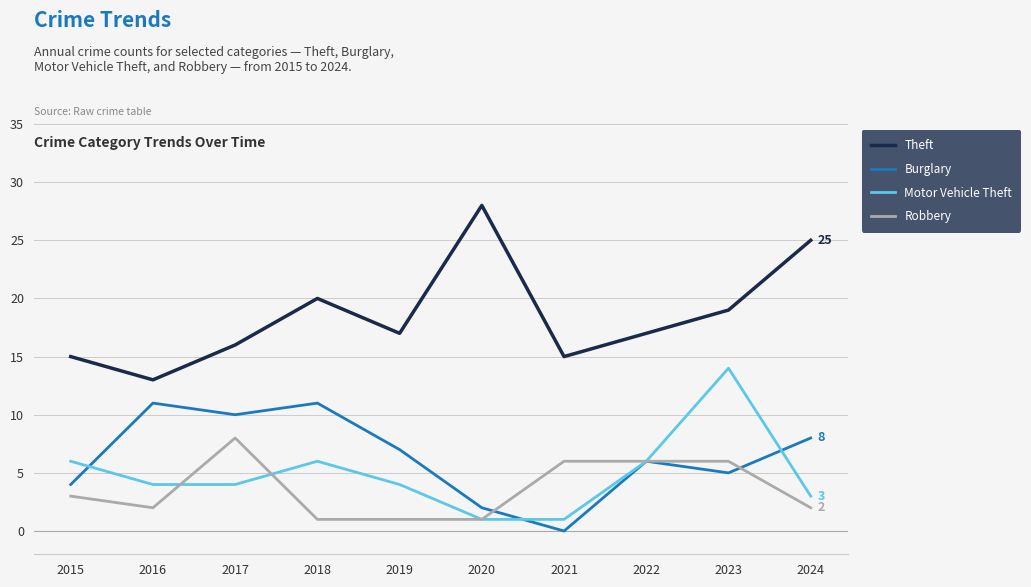

What is the sum of all Theft values?

185